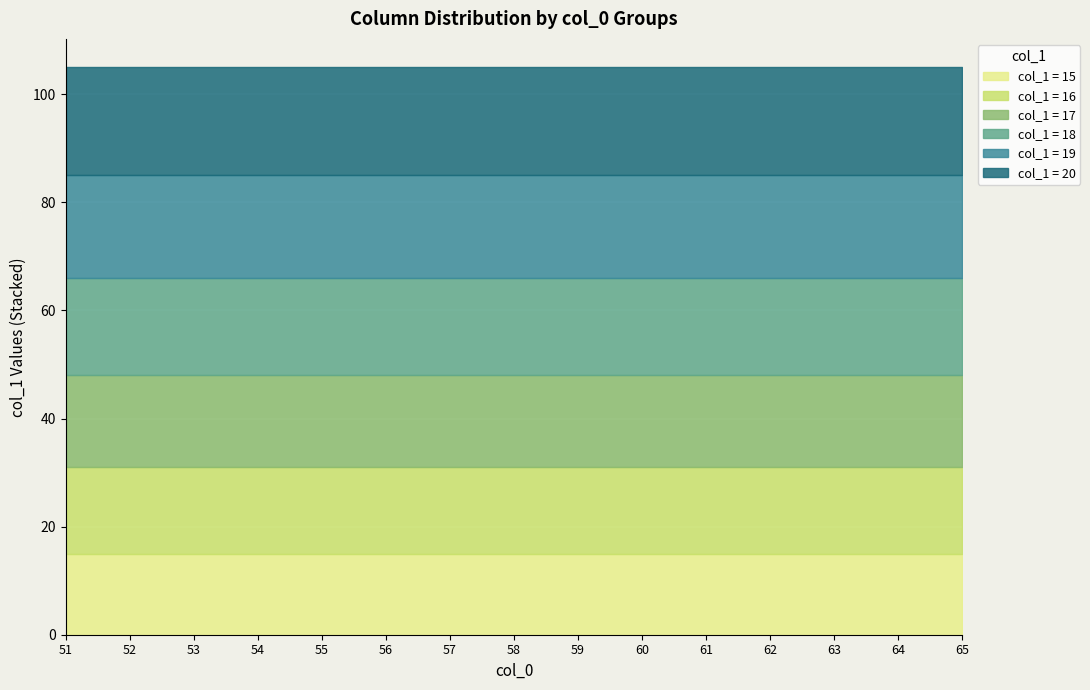

Which series changed the most between 51 and 54?

15